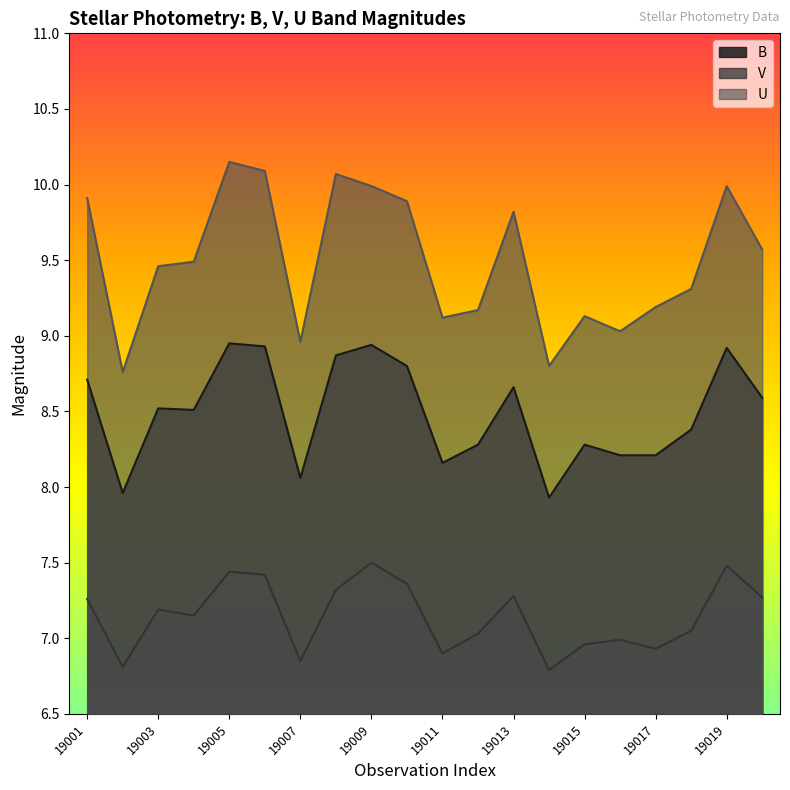

At which label is V closest to 7?

19016